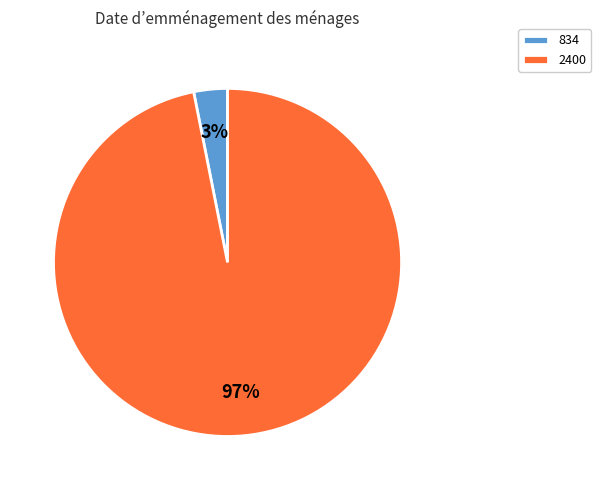

To the nearest percent, what percentage of the pie is 2400?

97%